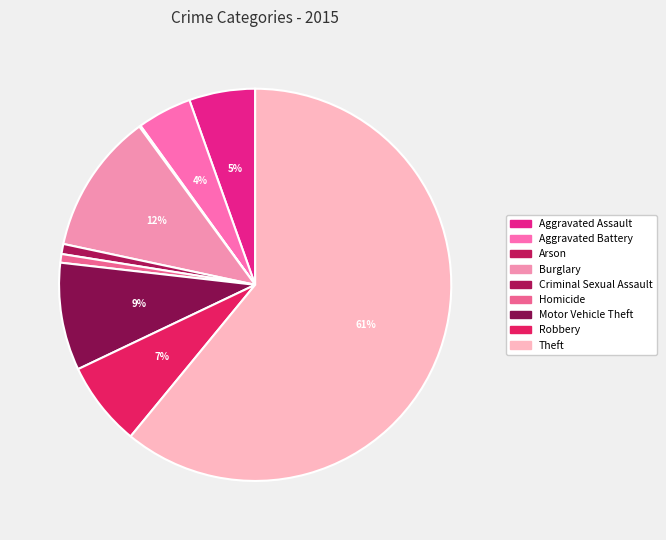

To the nearest percent, what percentage of the pie is Criminal Sexual Assault?

1%